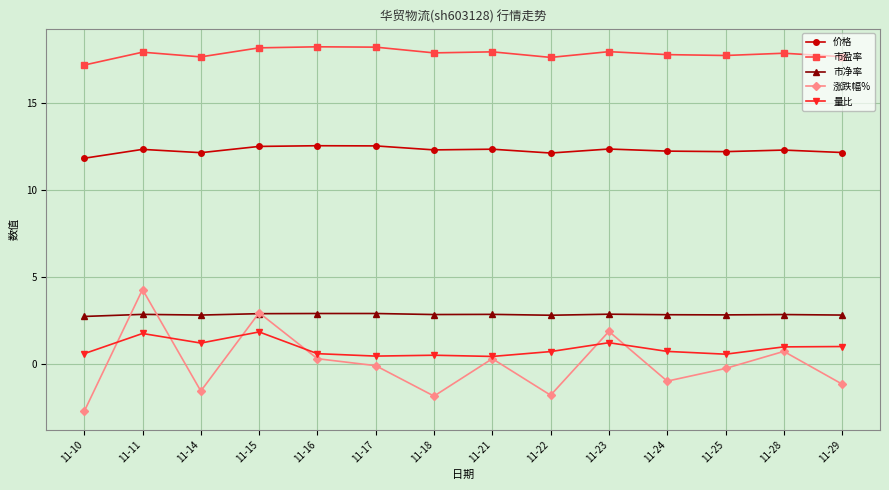

Which series has the largest range (max minus min)?

涨跌幅%